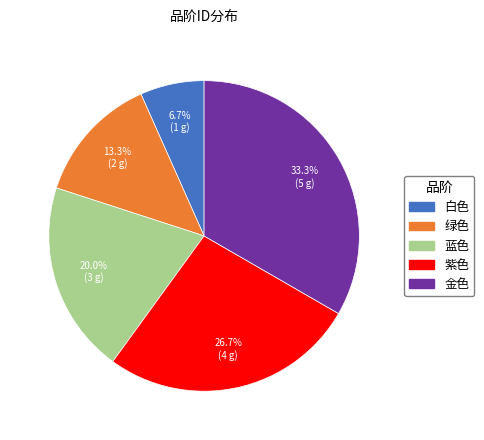

To the nearest percent, what is the difference between the 紫色 and 白色 slice percentages?

20%